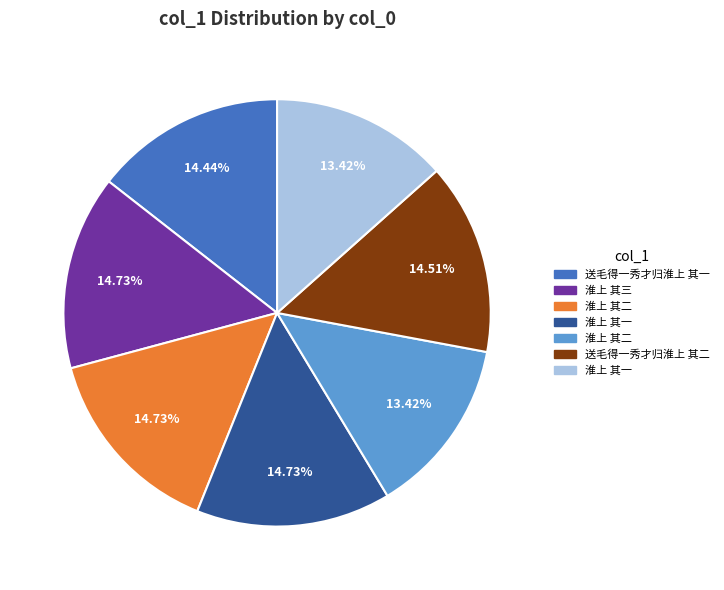

Does any single category account for the majority?

No